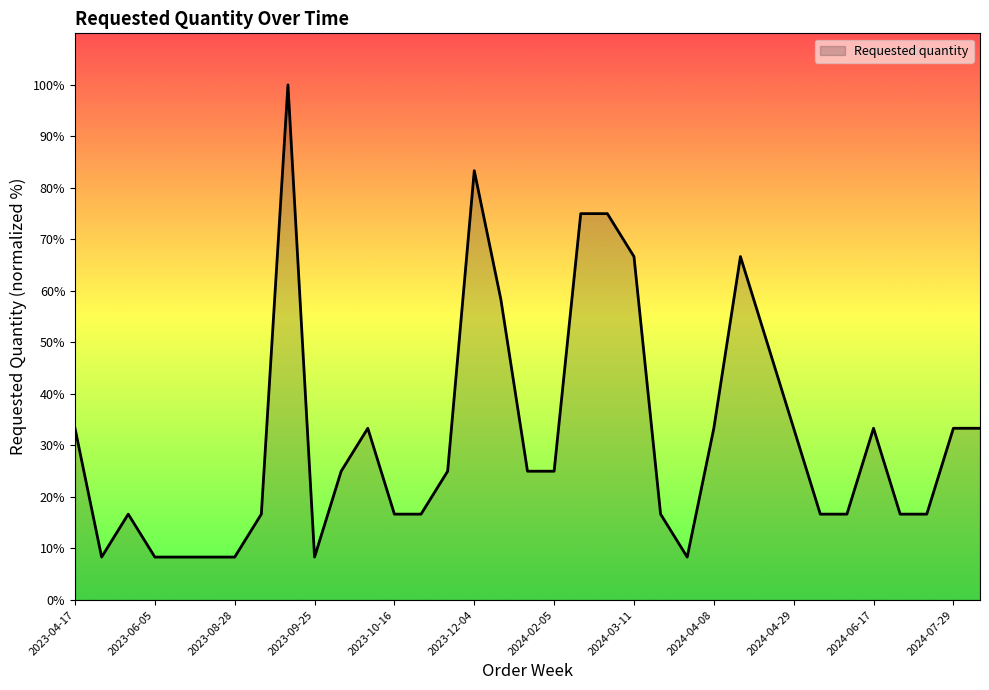

What is the smallest value displayed?

8.3